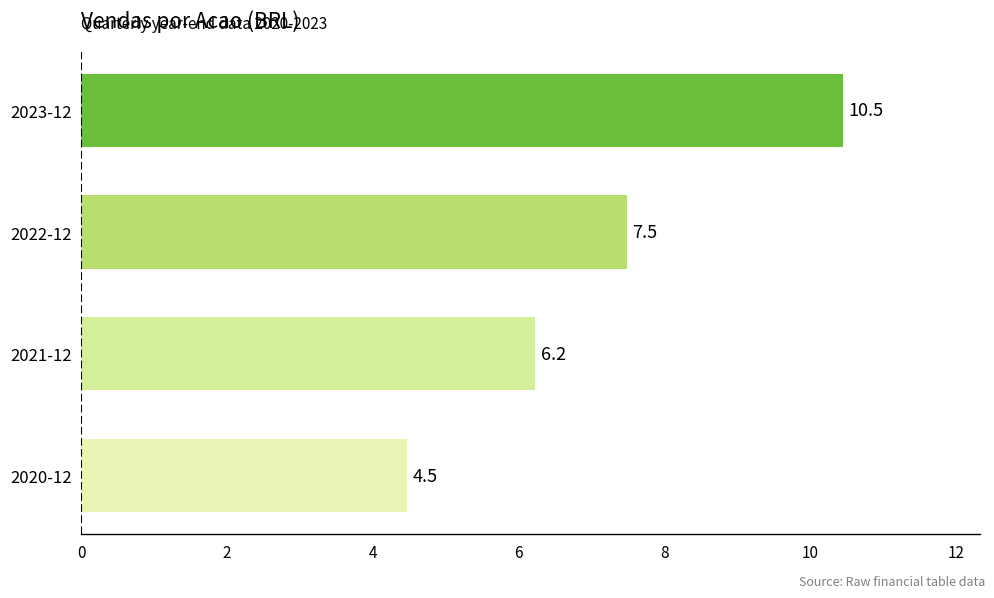

List the labels in order of value, largest first.

2023-12, 2022-12, 2021-12, 2020-12